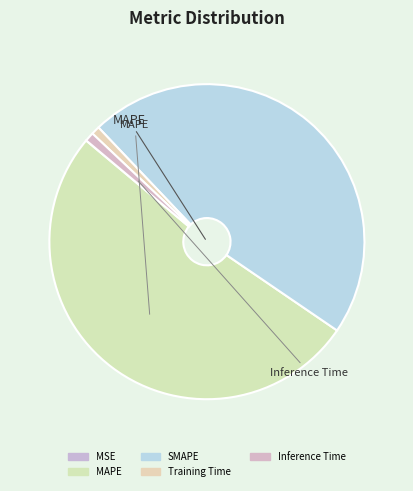

To the nearest percent, what portion does MAPE represent?

52%